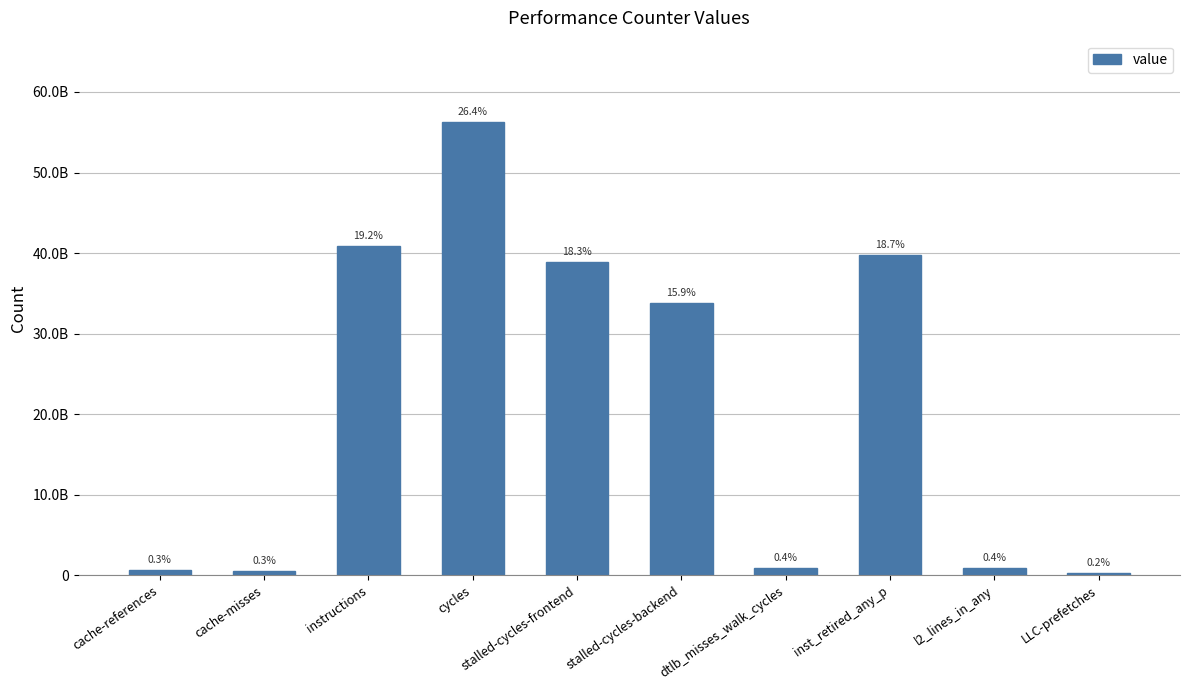

What is the value of the 7th bar from the left?

890173791